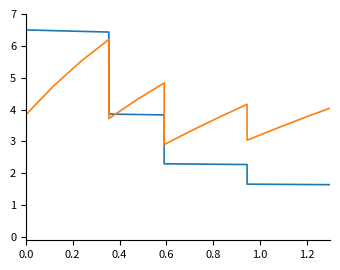

What is the average value of the G series?

4.0